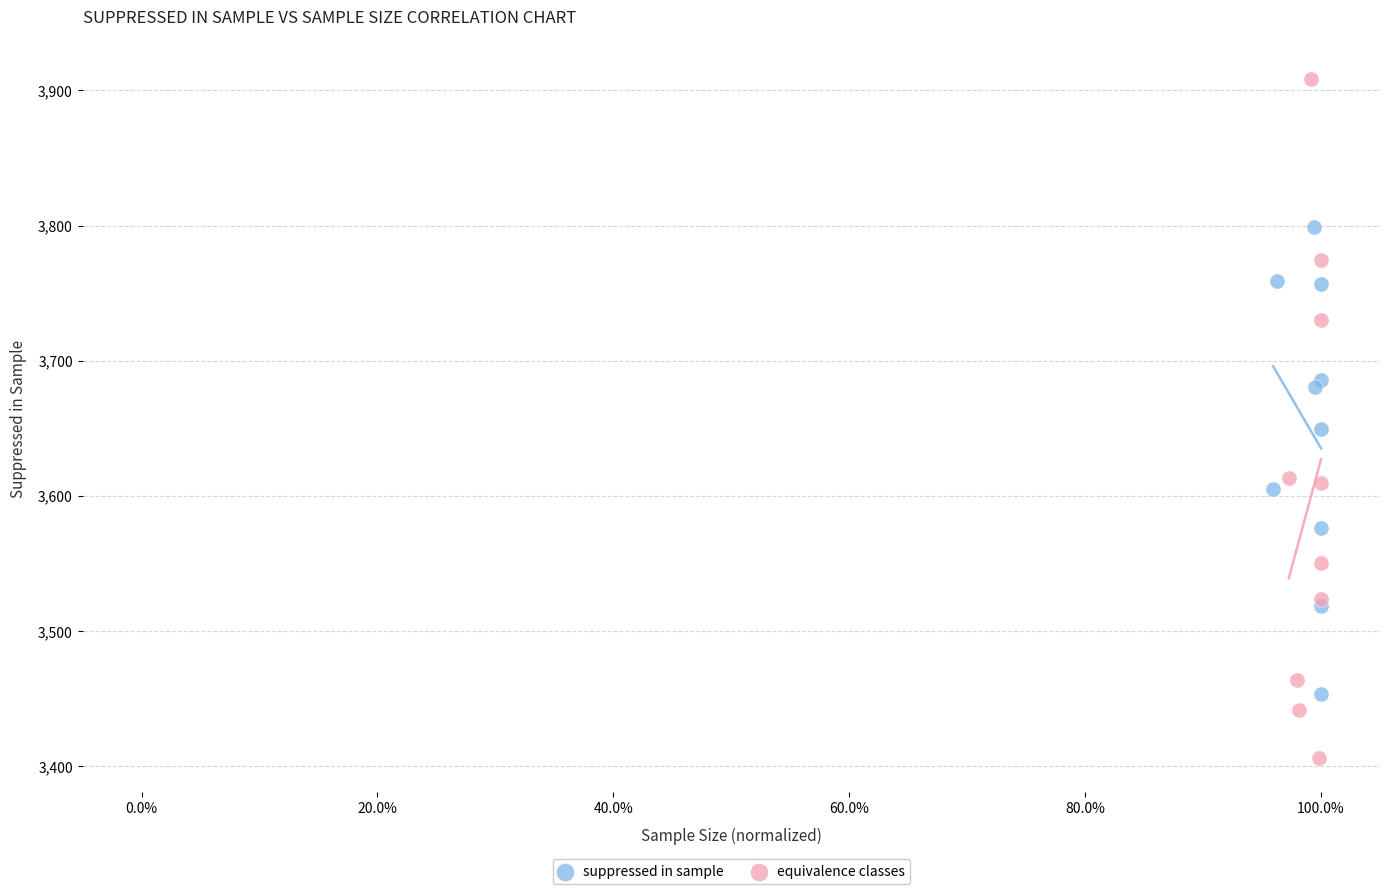

What are all the series names shown in the legend?

suppressed in sample, equivalence classes